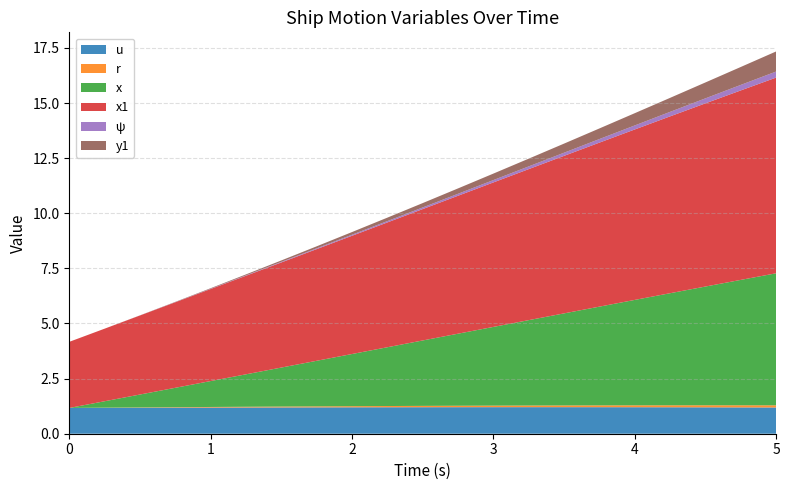

Reading left to right, what are all the values shown in this chart?

u: 1.2	1.2	1.2	1.2	1.2	1.2	1.2	1.2	1.2	1.2	1.2	1.2	1.2	1.2	1.2	1.2	1.2	1.2	1.2	1.2	1.2
r: 0.0	0.0	0.0	0.0	0.0	0.0	0.0	0.0	0.1	0.1	0.1	0.1	0.1	0.1	0.1	0.1	0.1	0.1	0.1	0.1	0.1
x: 0.0	0.3	0.6	0.9	1.2	1.5	1.8	2.1	2.4	2.7	3.0	3.3	3.6	3.9	4.2	4.5	4.8	5.1	5.4	5.7	6.0
x1: 3.0	3.3	3.6	3.9	4.2	4.5	4.8	5.1	5.4	5.7	6.0	6.3	6.6	6.9	7.1	7.4	7.7	8.0	8.3	8.6	8.9
ψ: 0.0	0.0	0.0	0.0	0.0	0.0	0.0	0.0	0.0	0.1	0.1	0.1	0.1	0.1	0.1	0.2	0.2	0.2	0.2	0.2	0.3
y1: 0.0	0.0	0.0	0.0	0.0	0.0	0.1	0.1	0.1	0.2	0.2	0.2	0.3	0.4	0.4	0.5	0.6	0.6	0.7	0.8	0.9